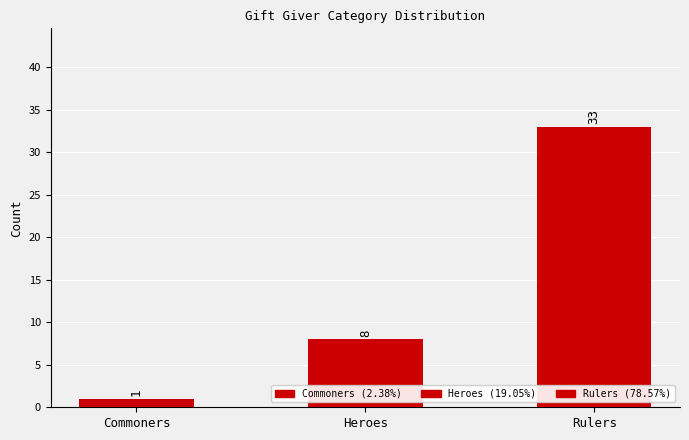

What is the difference between the values at Heroes and Commoners?

7